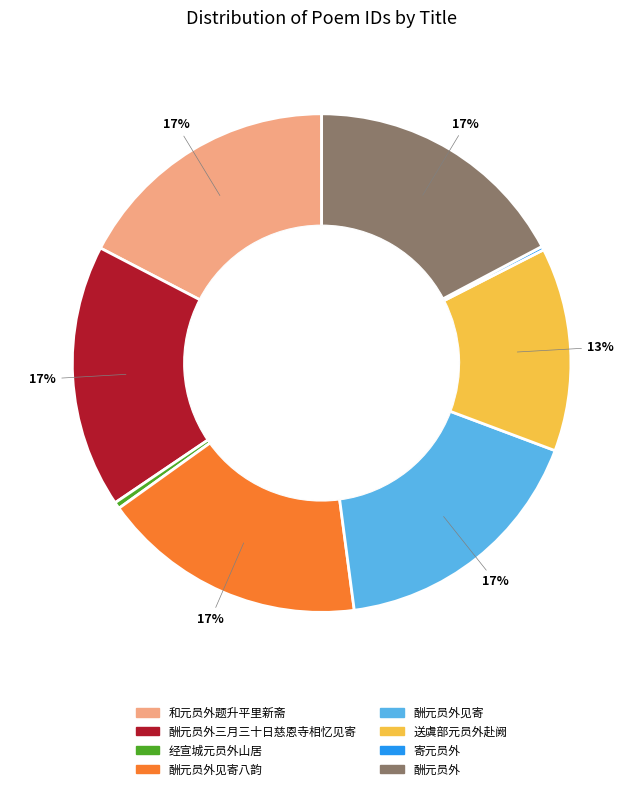

What percentage is the 酬元员外三月三十日慈恩寺相忆见寄 slice, to the nearest percent?

17%